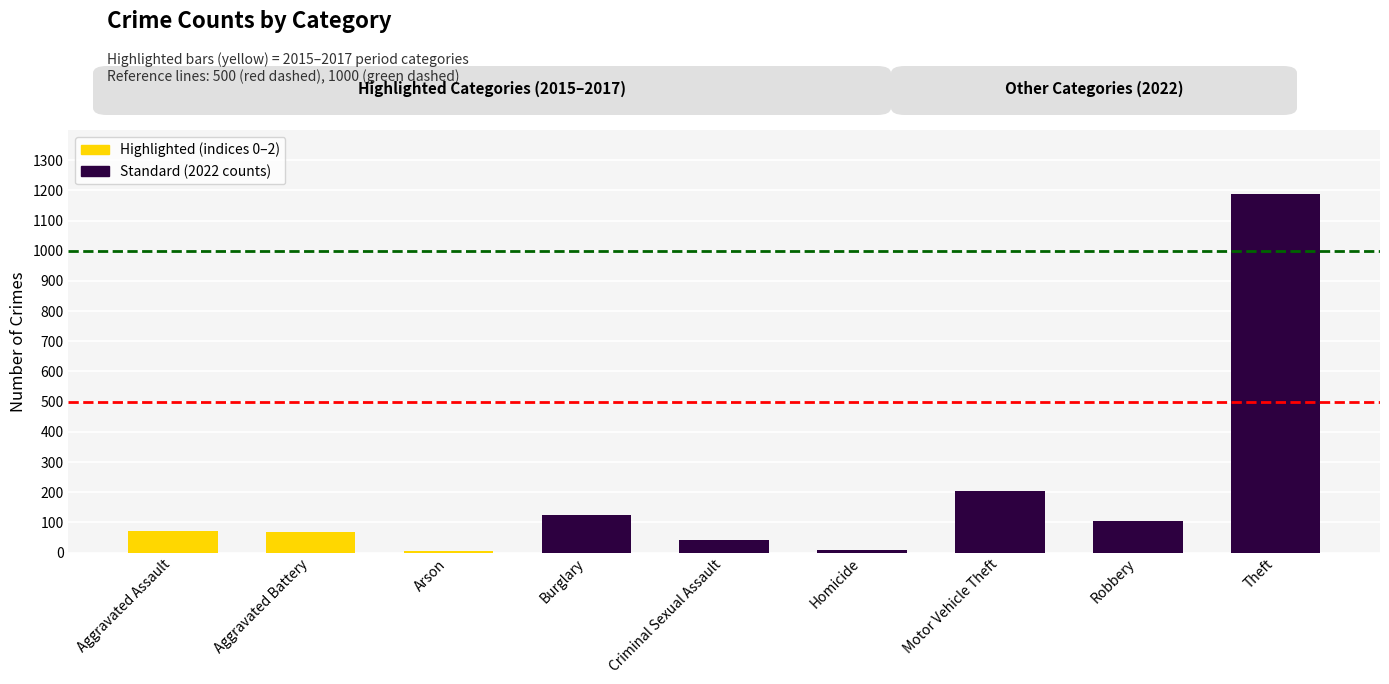

What is the ratio of the value at Motor Vehicle Theft to the value at Aggravated Battery?

3.0